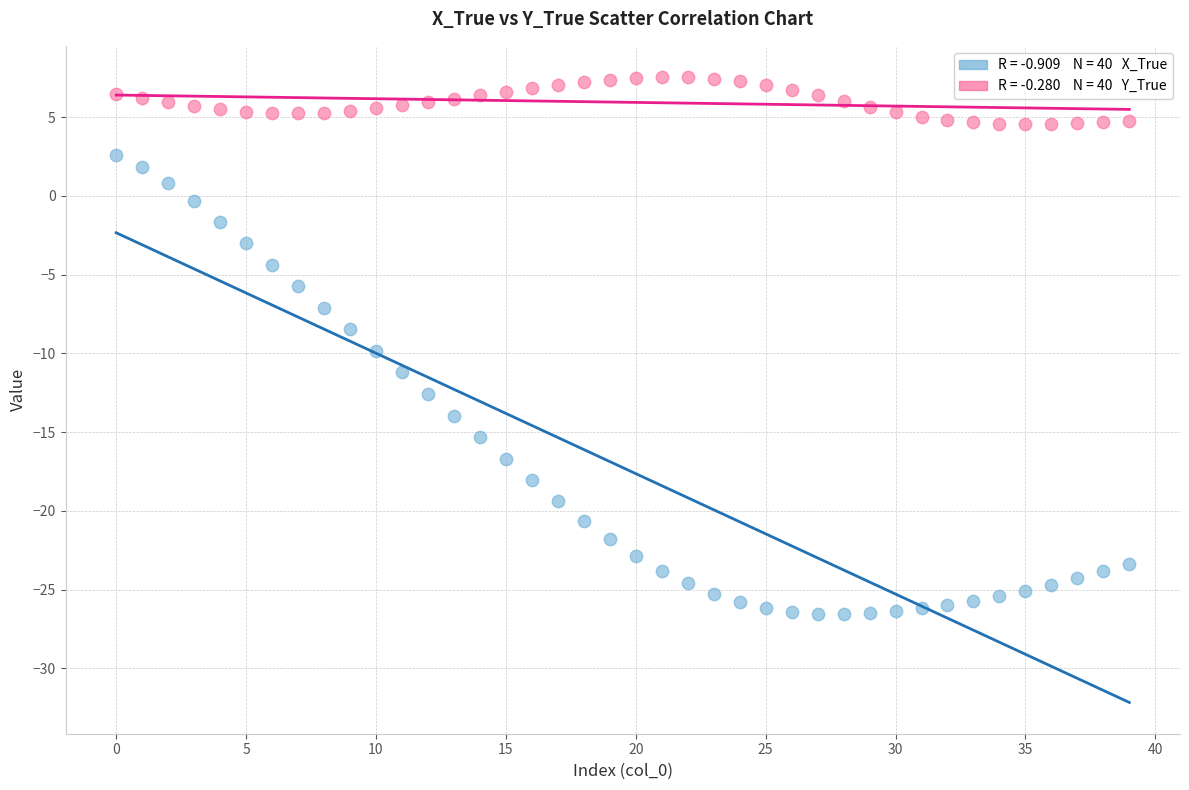

Across all data points, what is the range of Y values (max minus min)?

34.1